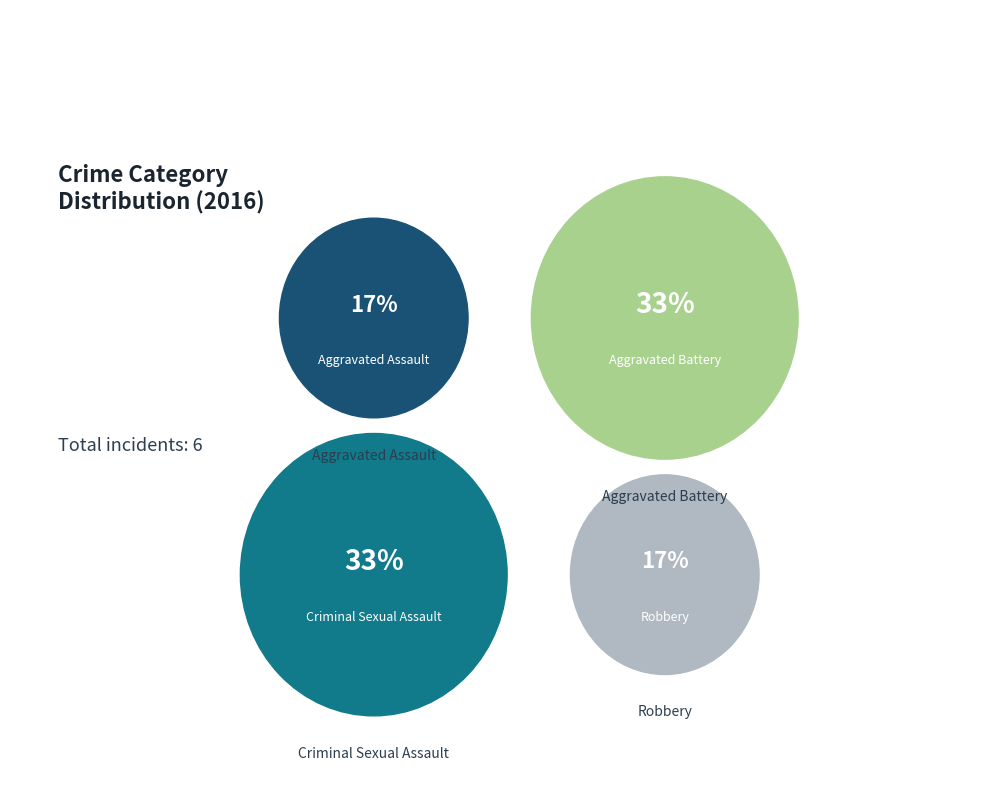

What percentage do Criminal Sexual Assault and Aggravated Assault together represent?

50.0%